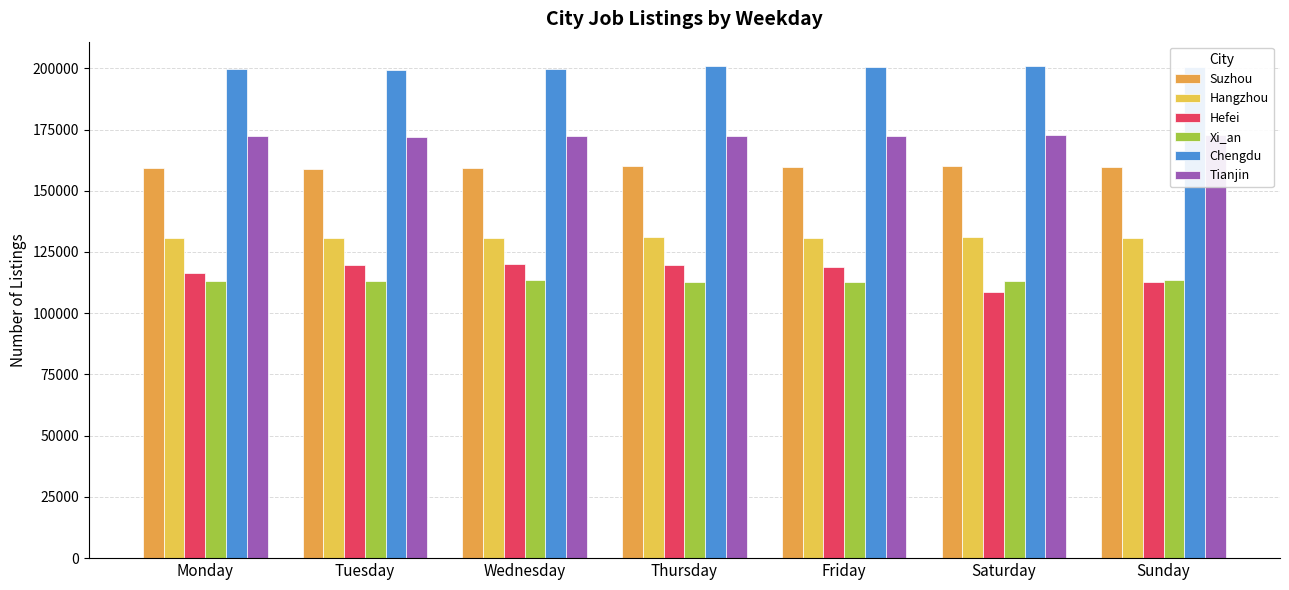

Count the number of data series in this chart.

6